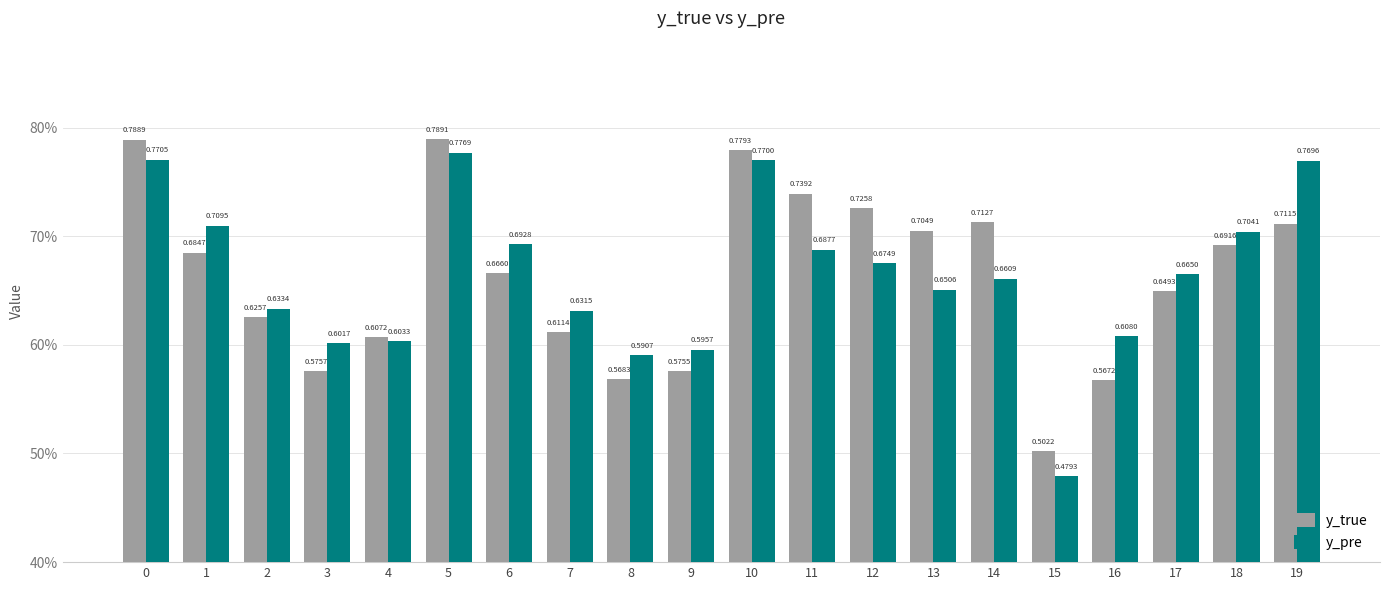

Are the bars grouped side by side (vs. stacked)?

Yes